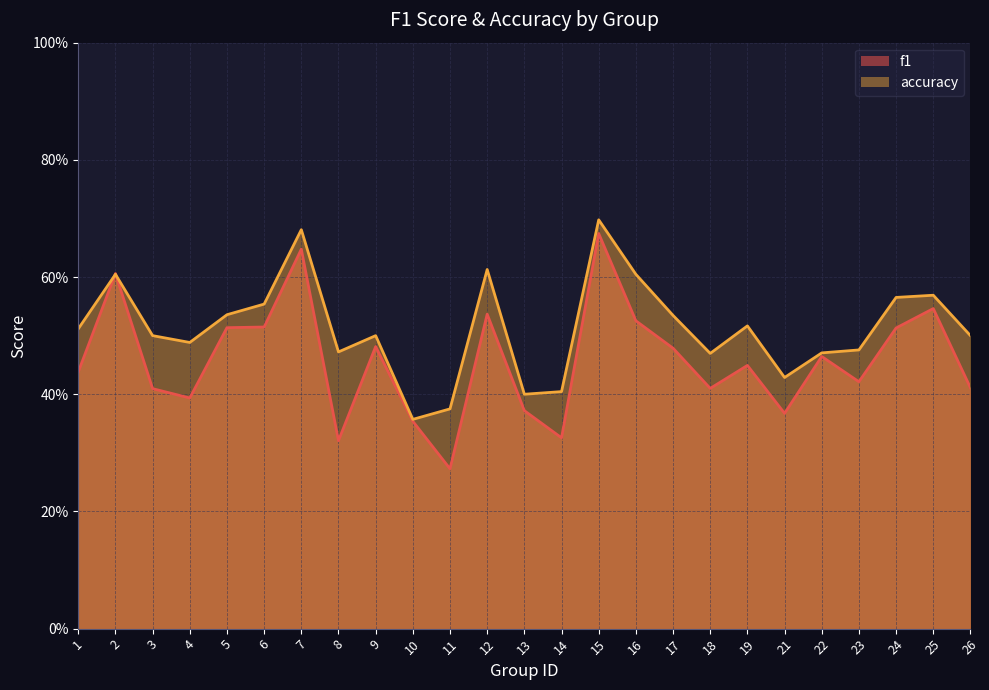

Reading left to right, extract all data points from this chart.

f1: 1=0.4	2=0.6	3=0.4	4=0.4	5=0.5	6=0.5	7=0.6	8=0.3	9=0.5	10=0.4	11=0.3	12=0.5	13=0.4	14=0.3	15=0.7	16=0.5	17=0.5	18=0.4	19=0.4	21=0.4	22=0.5	23=0.4	24=0.5	25=0.5	26=0.4
accuracy: 1=0.5	2=0.6	3=0.5	4=0.5	5=0.5	6=0.6	7=0.7	8=0.5	9=0.5	10=0.4	11=0.4	12=0.6	13=0.4	14=0.4	15=0.7	16=0.6	17=0.5	18=0.5	19=0.5	21=0.4	22=0.5	23=0.5	24=0.6	25=0.6	26=0.5